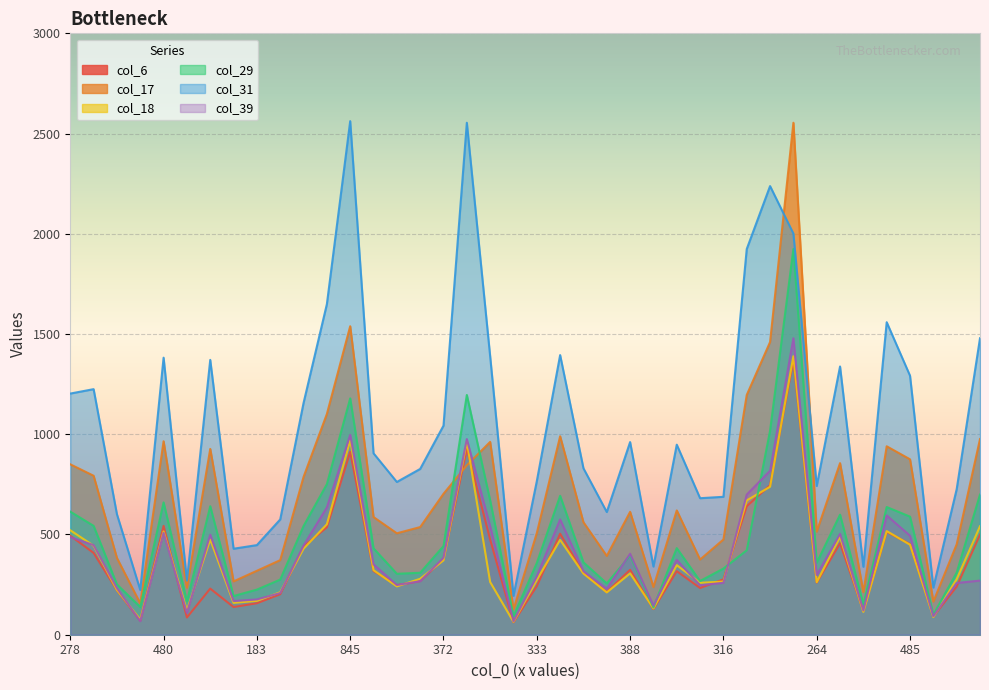

Where does the col_6 series first go above 317?

278